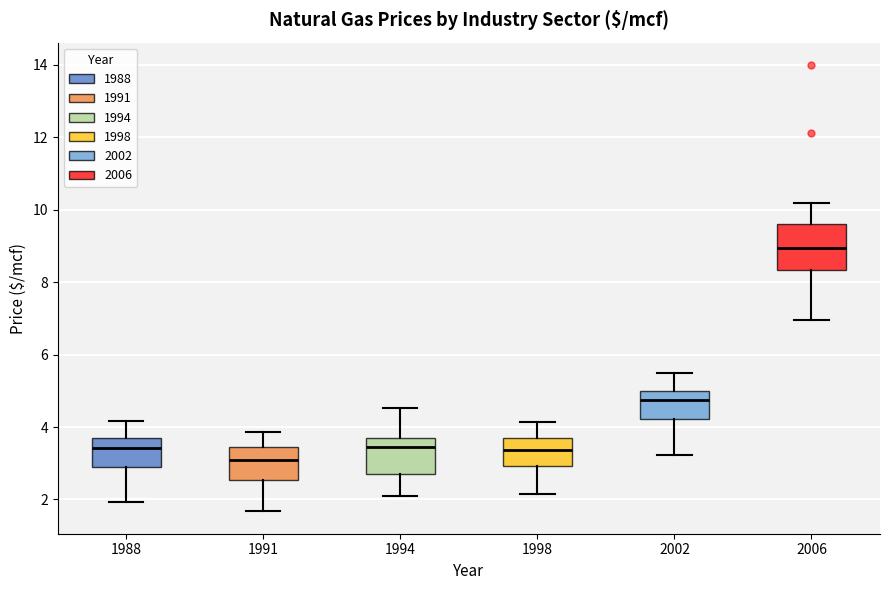

Which box has the lowest median line?

1991